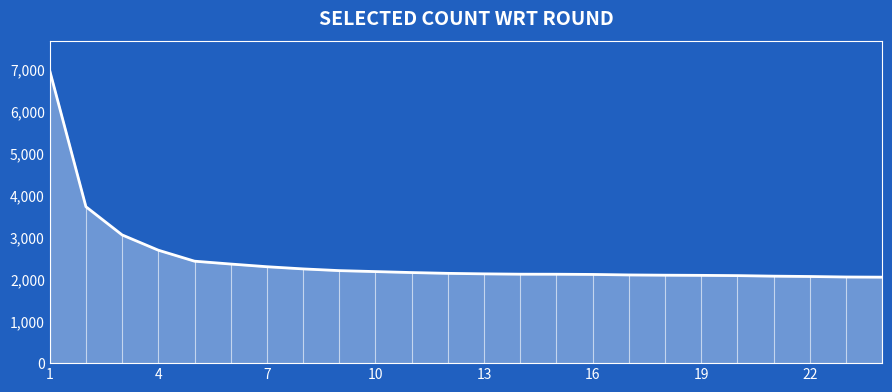

What is the smallest value displayed?

2050